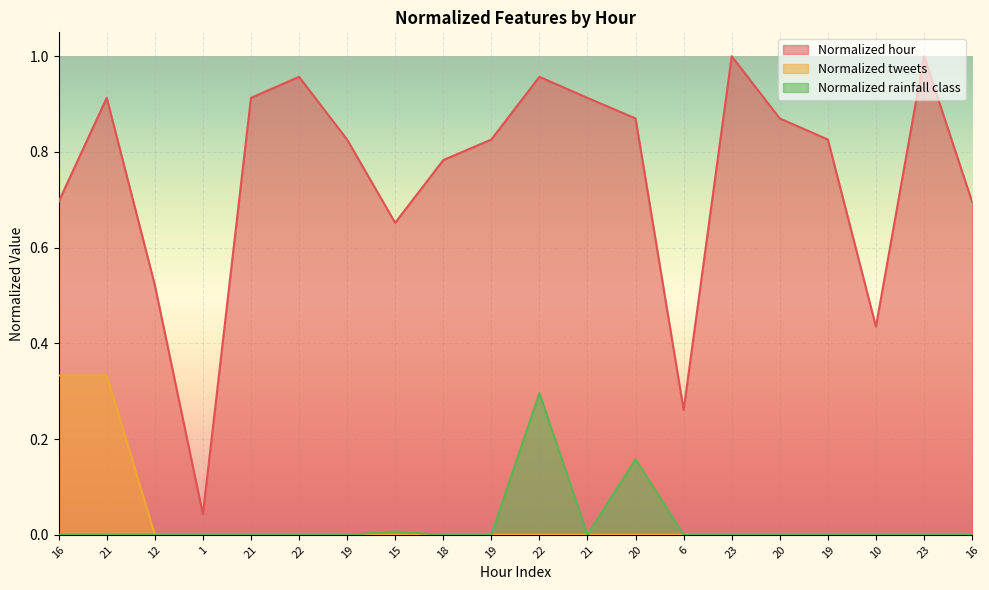

At how many categories does at least one series exceed 0?

20